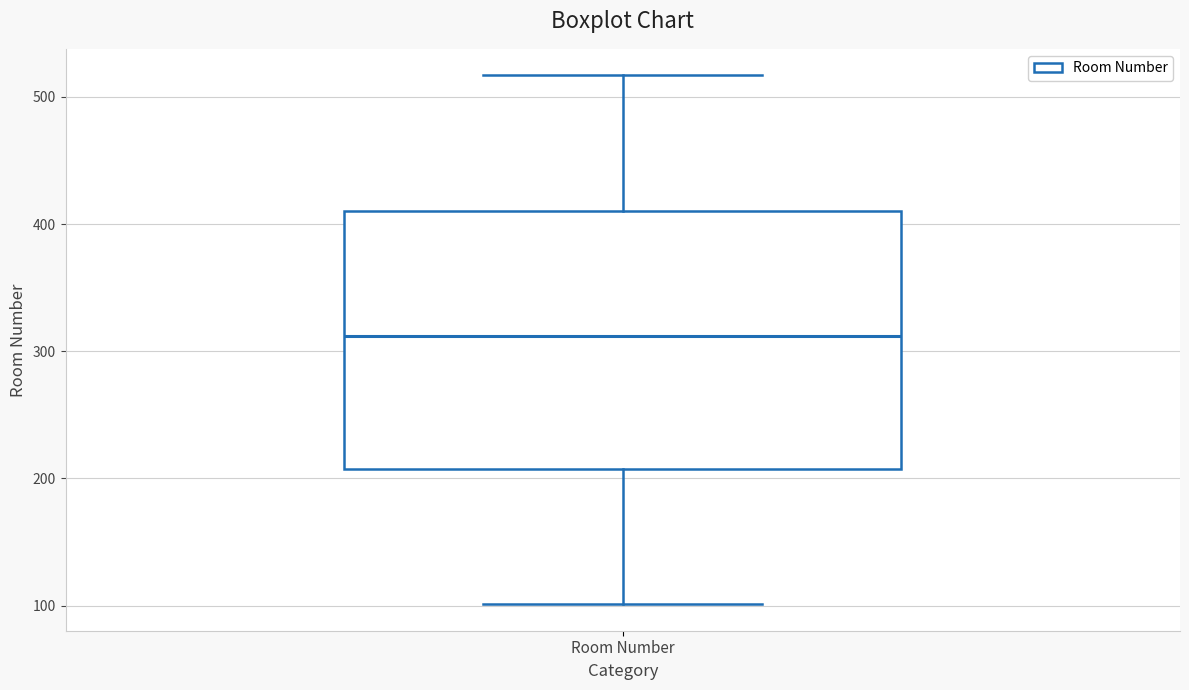

Read this box plot against the y-axis: the position of the median line, the range covered by the box, and the ends of both whiskers. The values are not printed on the chart, so give them approximately, as read against the axis.

median 310, box 210 to 410, whiskers 100 to 520